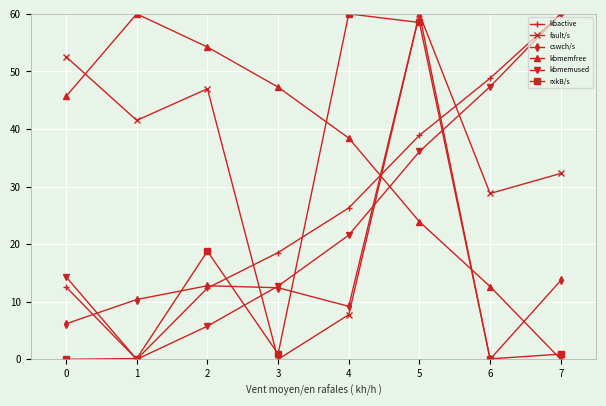

What is the difference between the maximum and minimum values in the kbactive series?

60.0